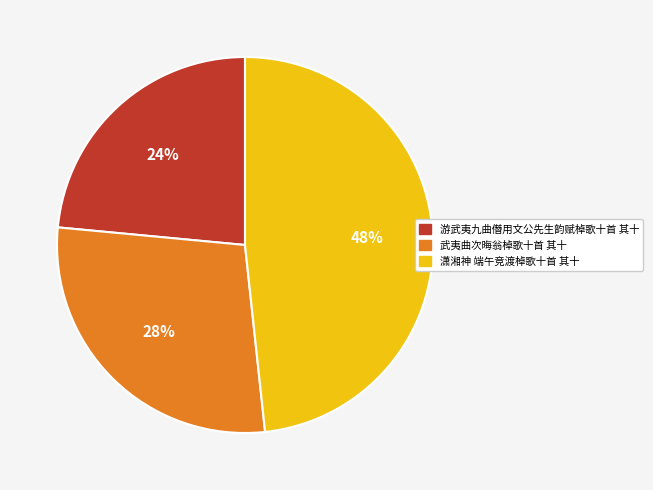

What is the smallest slice in the pie chart?

游武夷九曲僭用文公先生韵赋棹歌十首 其十